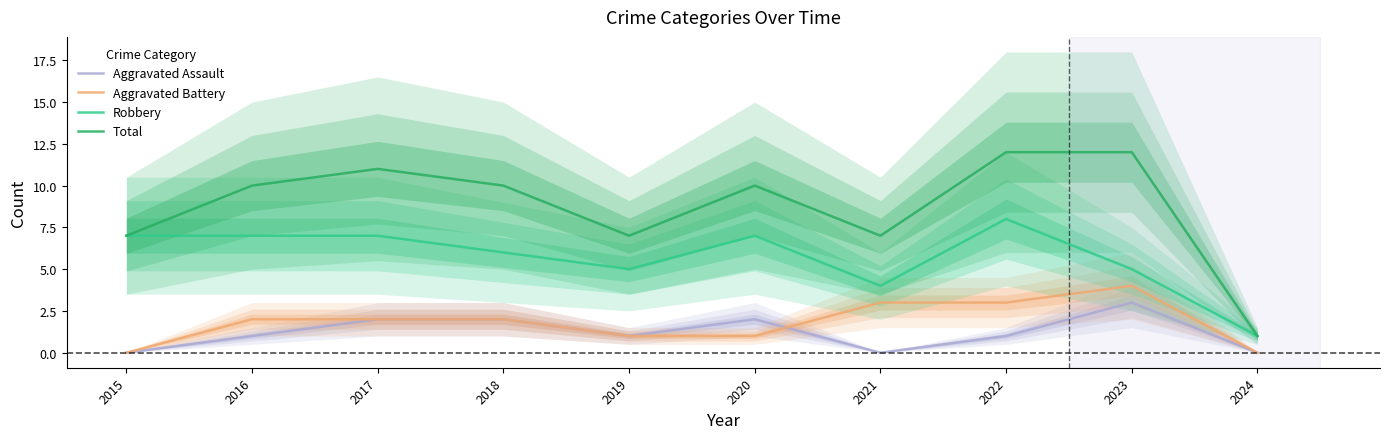

At how many categories does at least one series exceed 7?

6